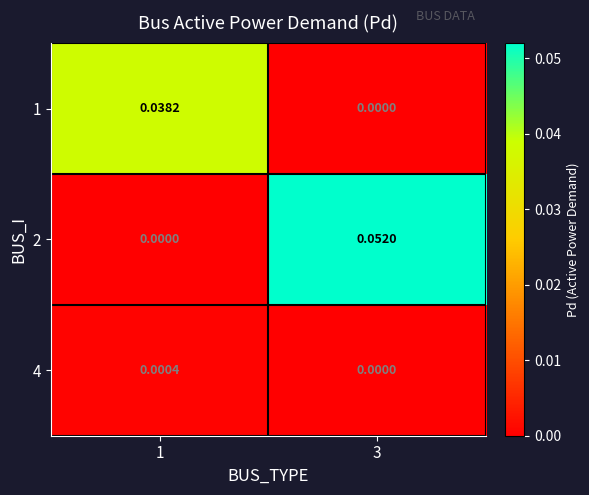

Is the value of 2 at 3 greater than the value of 1 at 3?

Yes